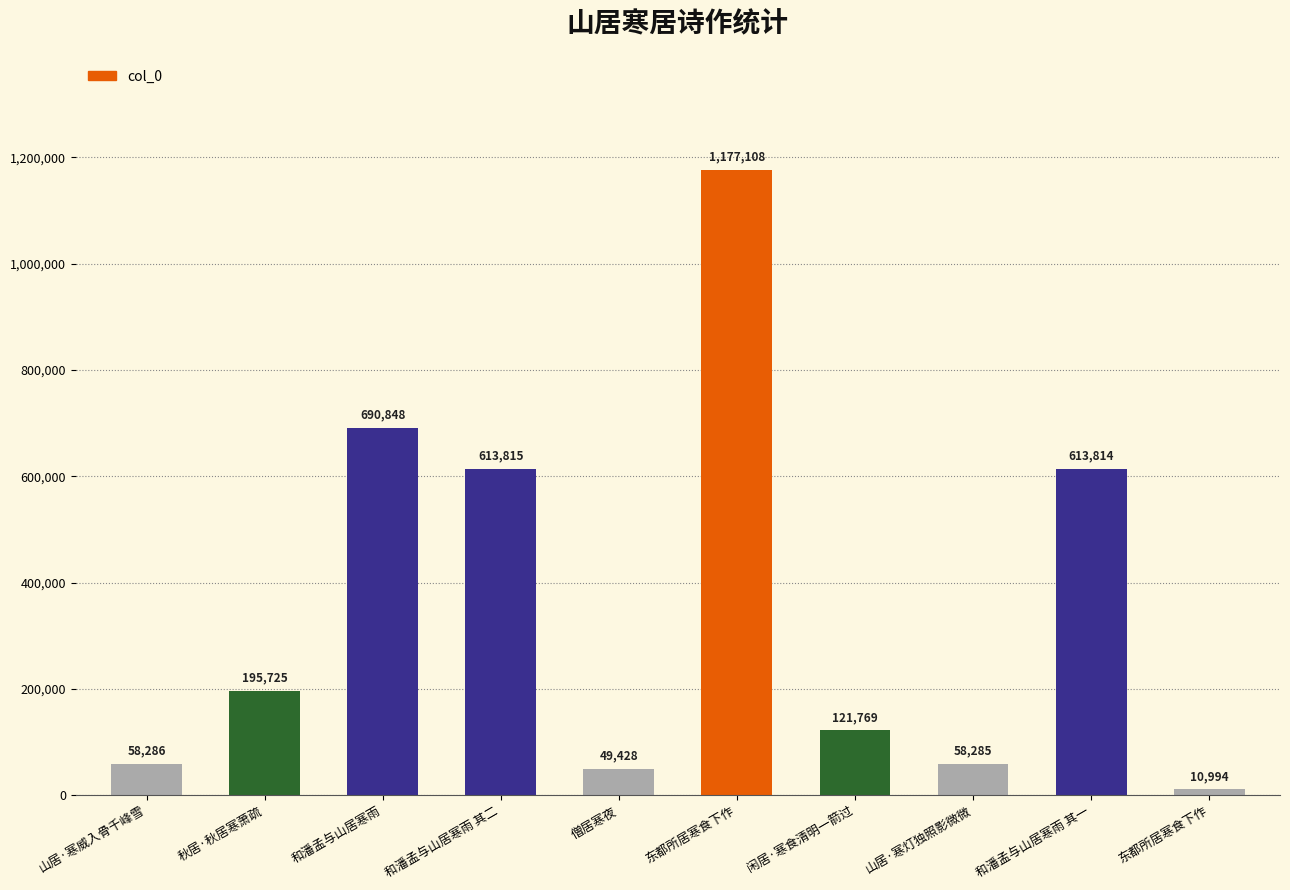

List the labels in order of value, smallest first.

东都所居寒食下作, 僧居寒夜, 山居·寒灯独照影微微, 山居·寒威入骨千峰雪, 闲居·寒食清明一箭过, 秋居·秋居寒萧疏, 和潘孟与山居寒雨 其一, 和潘孟与山居寒雨 其二, 和潘孟与山居寒雨, 东都所居寒食下作